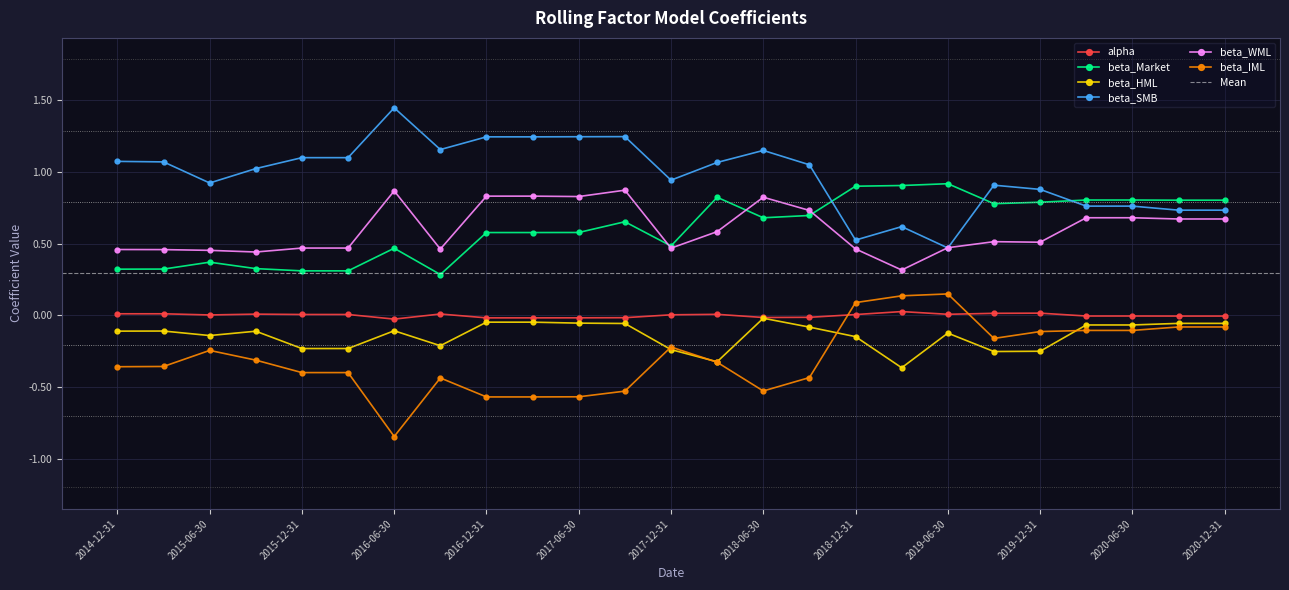

Read the beta_SMB value at 2019-06-30.

0.5